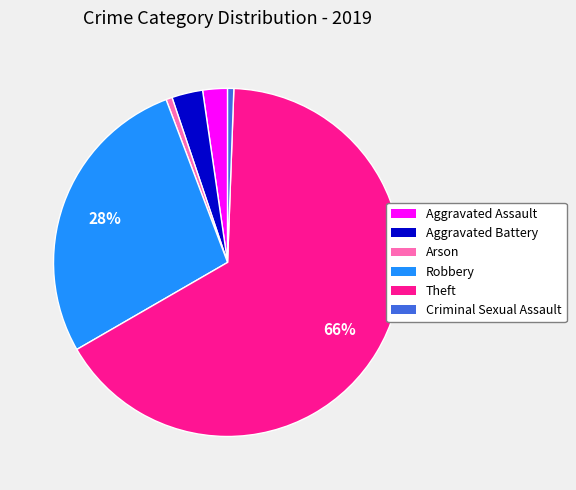

How many slices are in this pie chart?

6